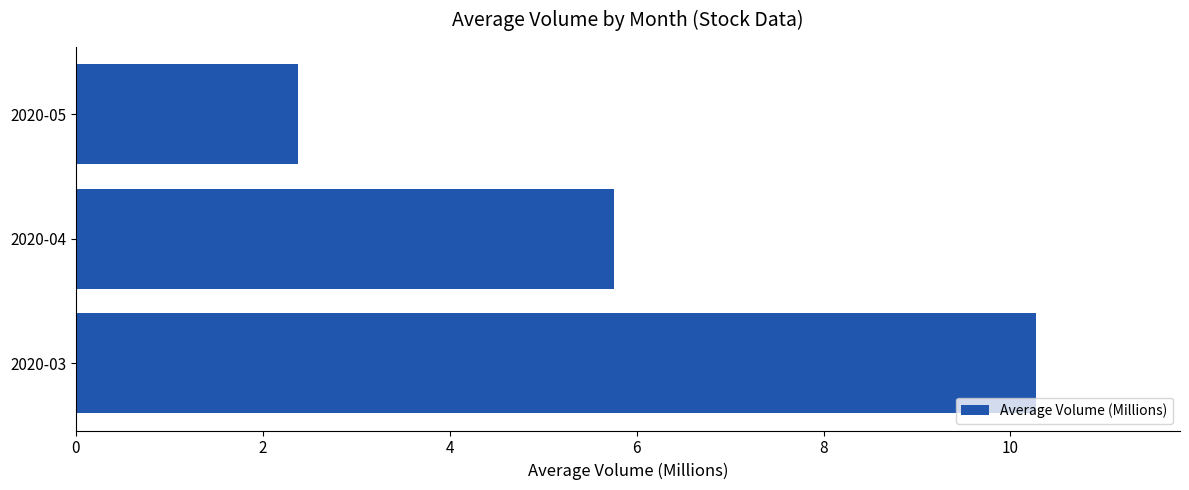

What is the ratio of the value at 2020-04 to the value at 2020-05?

2.4